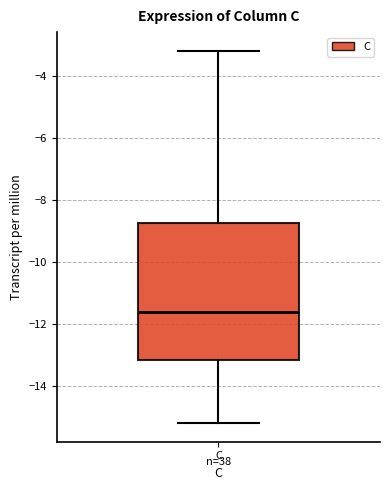

Read this box plot against the y-axis: the position of the median line, the range covered by the box, and the ends of both whiskers. The values are not printed on the chart, so give them approximately, as read against the axis.

median -11.6, box -13.2 to -8.8, whiskers -15.2 to -3.2